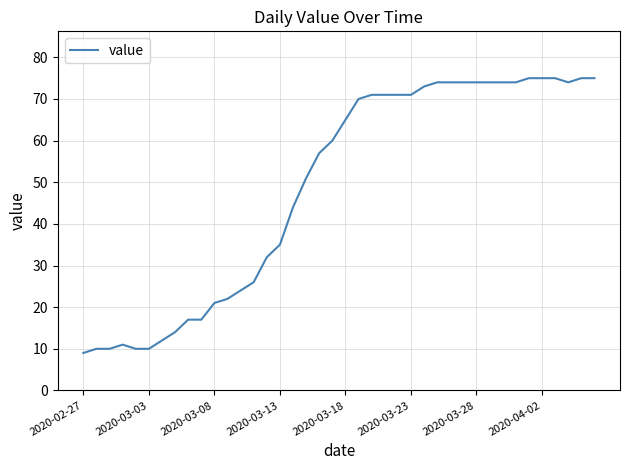

What is the greatest value displayed?

75